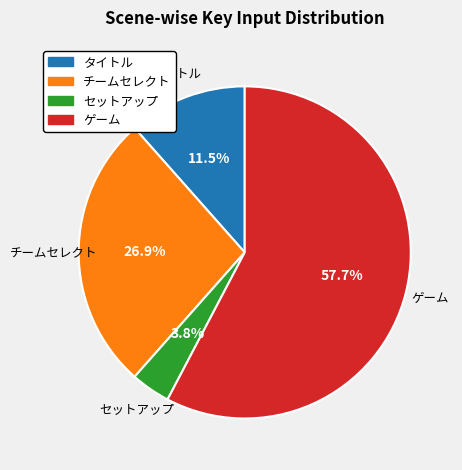

True or false: ゲーム accounts for 58% of the total.

True